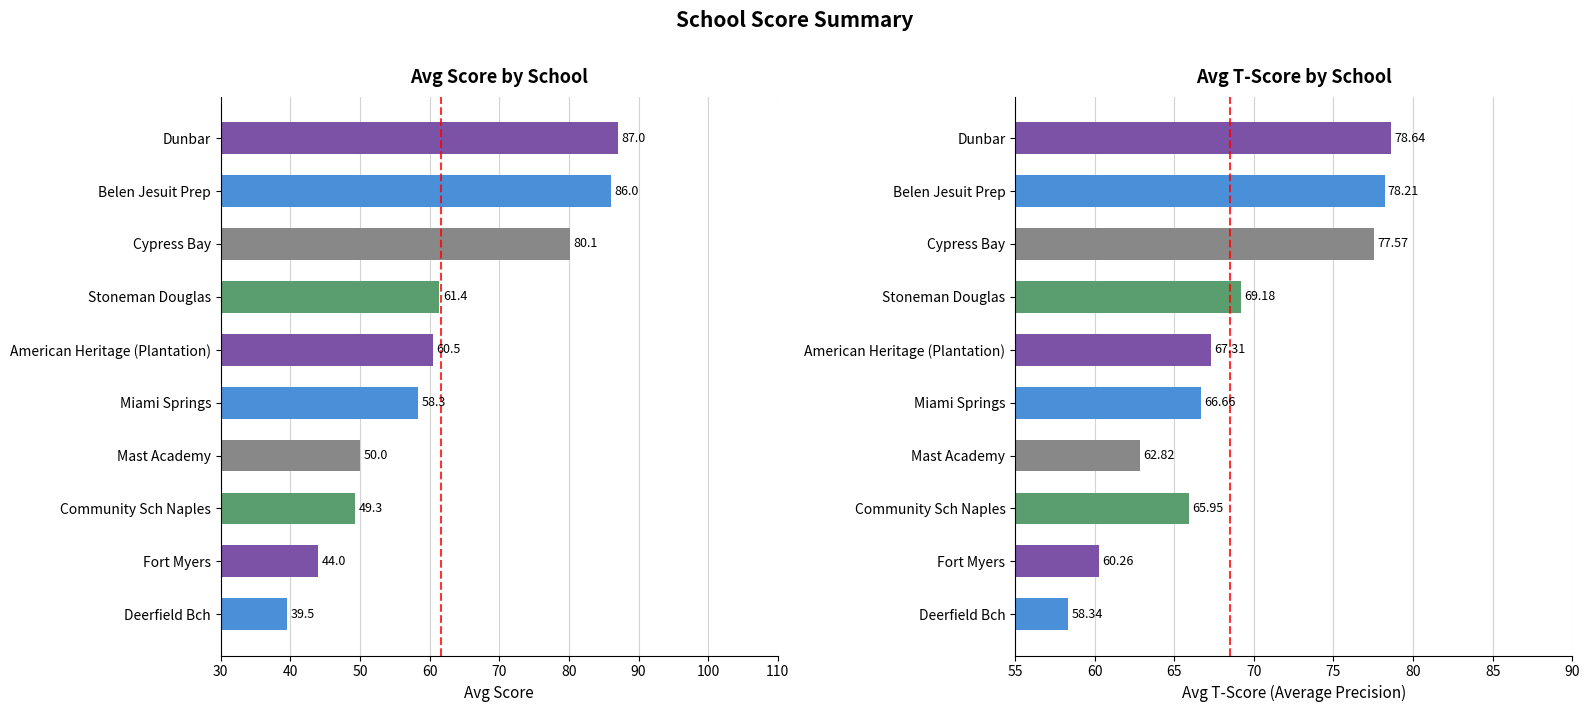

What is the sum of all Avg T-Score values?

684.9